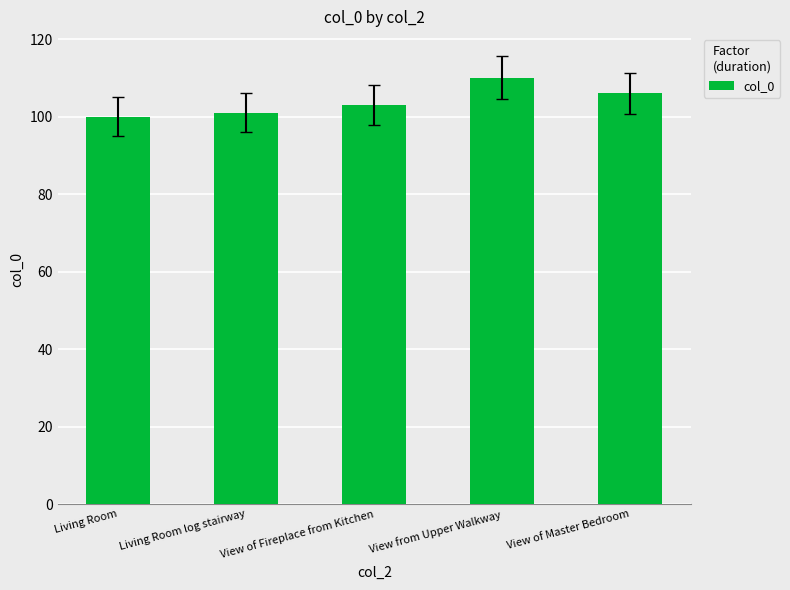

What is the label of the 3rd bar from the right?

View of Fireplace from Kitchen